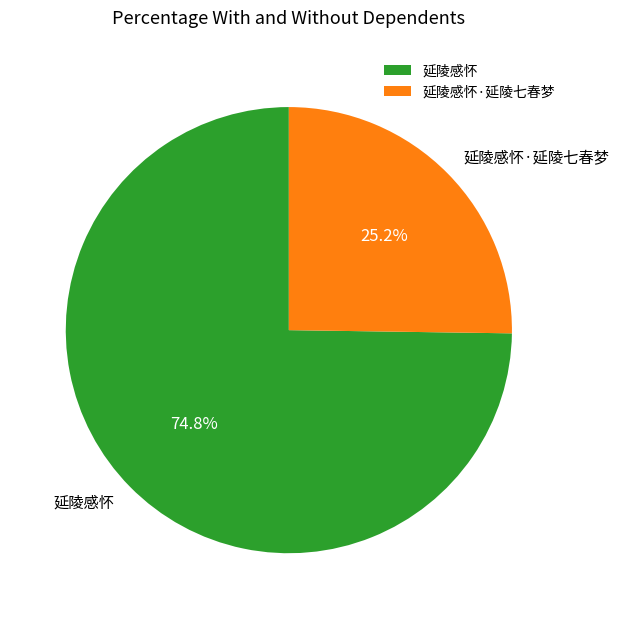

What is the largest slice in the pie chart?

延陵感怀